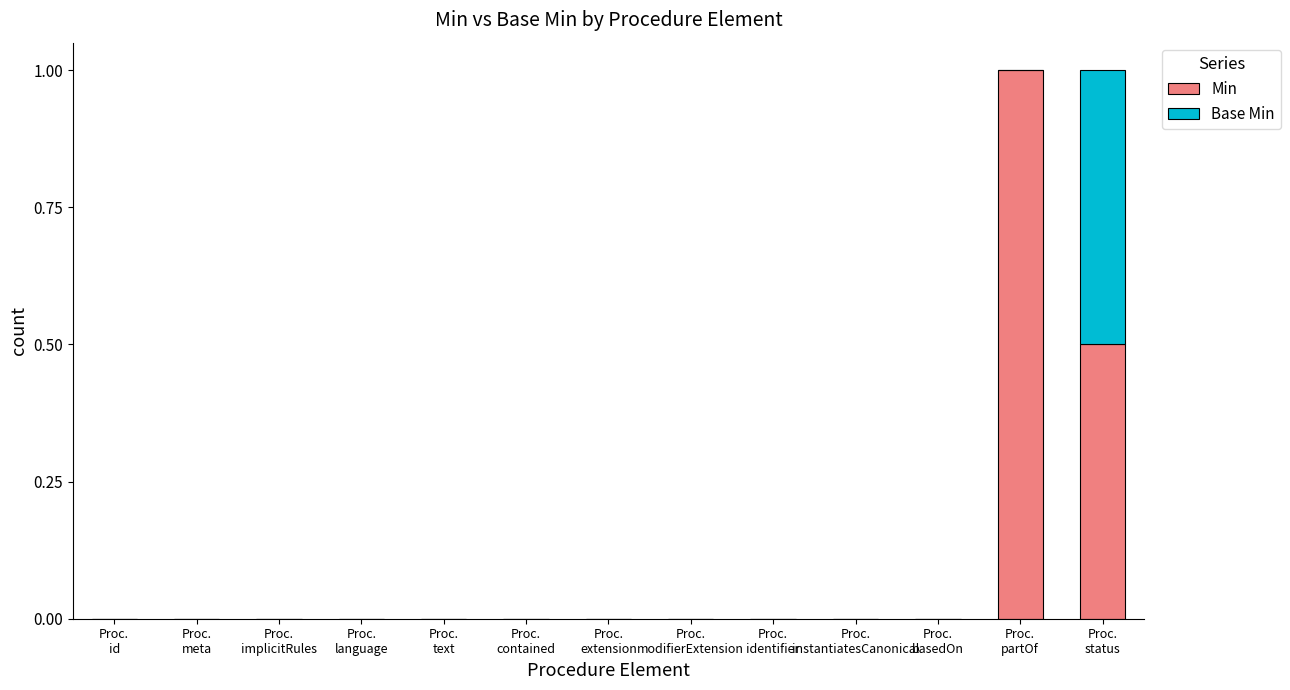

Count the number of categories in the chart.

13